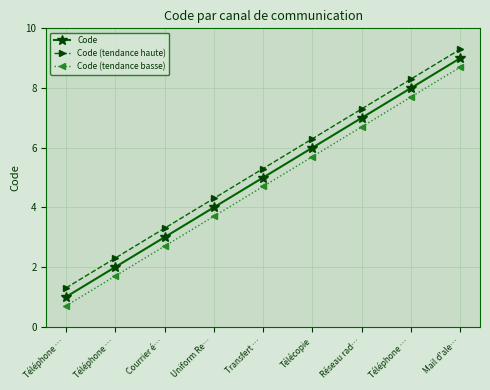

Does the chart have visible grid lines?

Yes